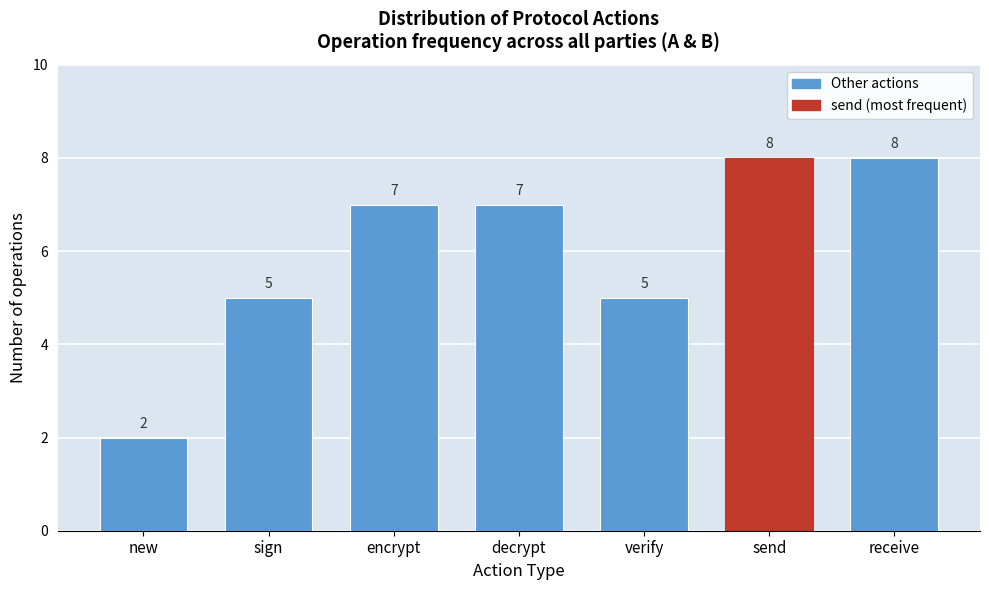

Reading left to right, list all the values displayed in this chart.

new=2	sign=5	encrypt=7	decrypt=7	verify=5	send=8	receive=8